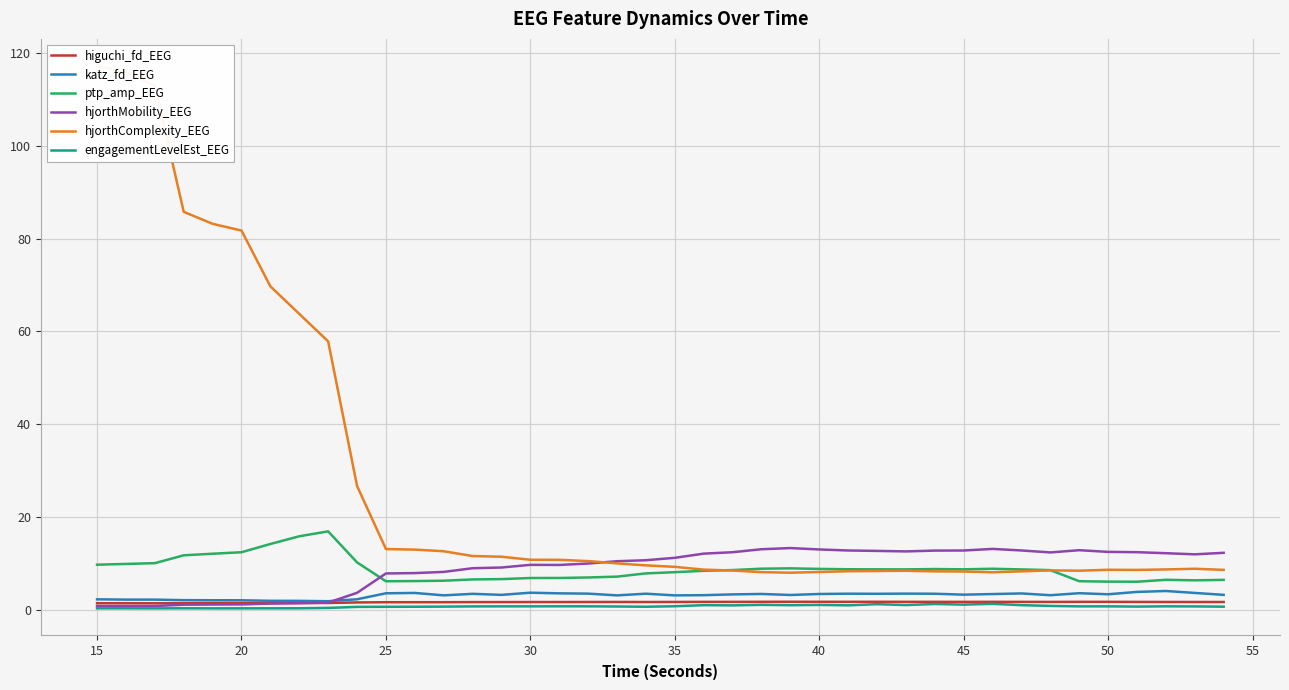

What are all the series names shown in the legend?

higuchi_fd_EEG, katz_fd_EEG, ptp_amp_EEG, hjorthMobility_EEG, hjorthComplexity_EEG, engagementLevelEst_EEG